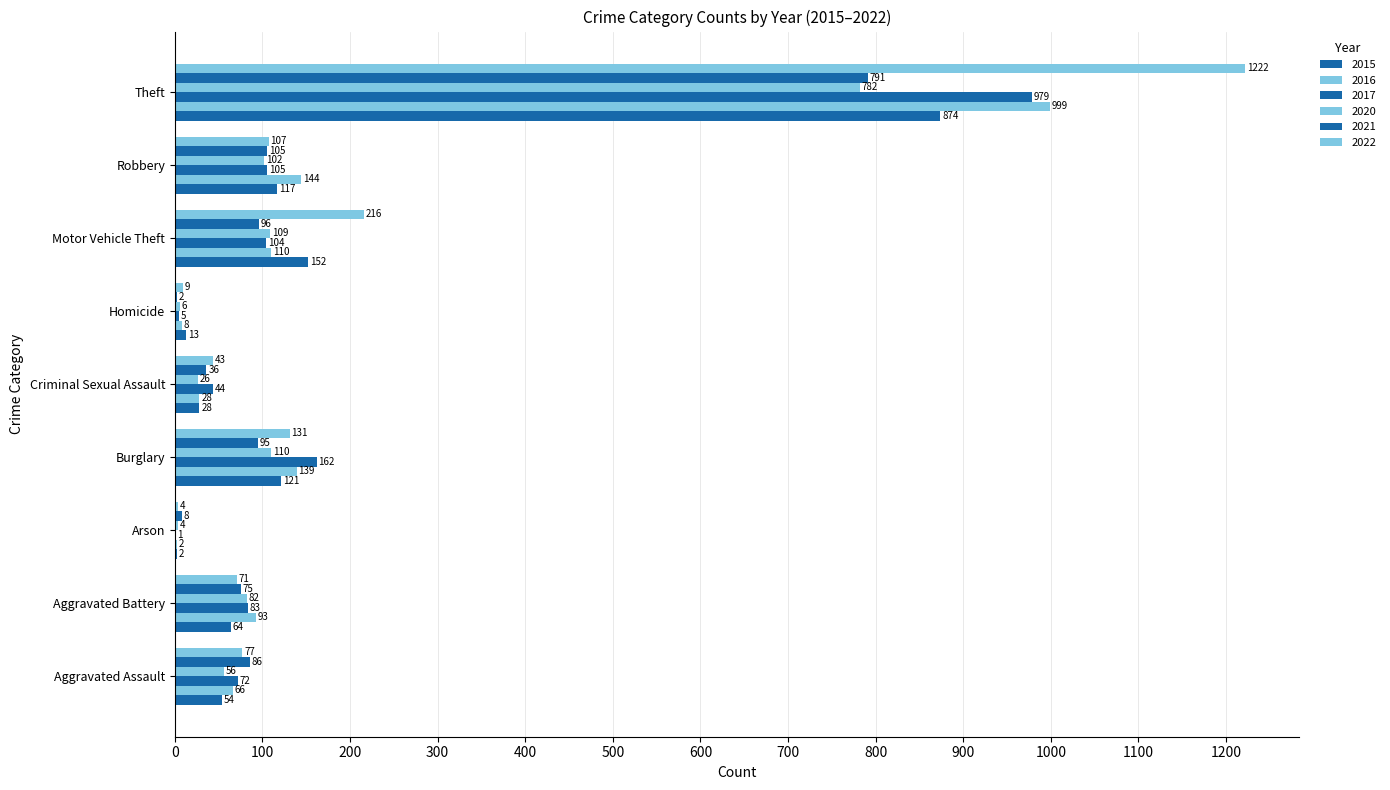

How many data points does each series have?

9